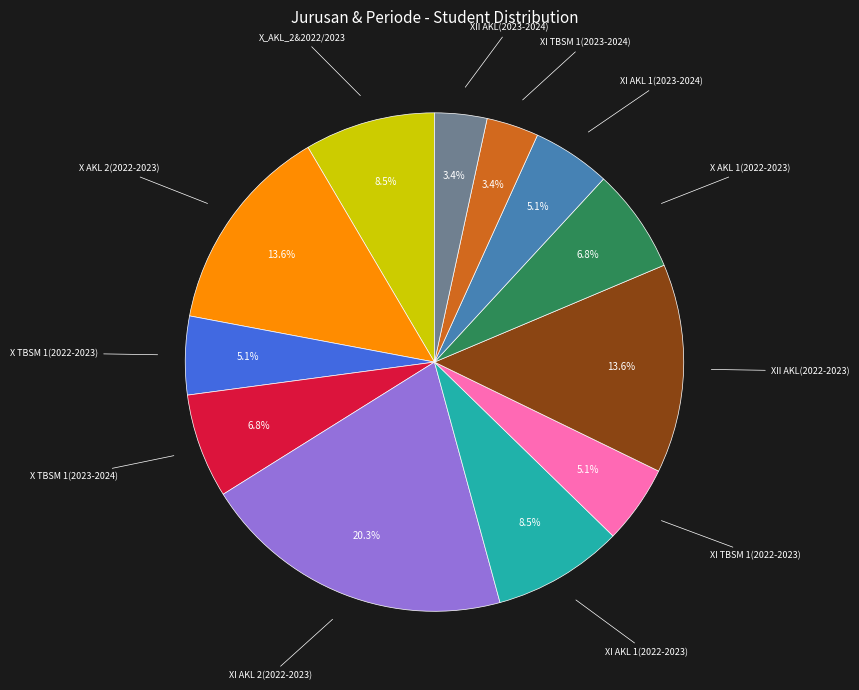

Is there any slice that represents more than half of the pie?

No